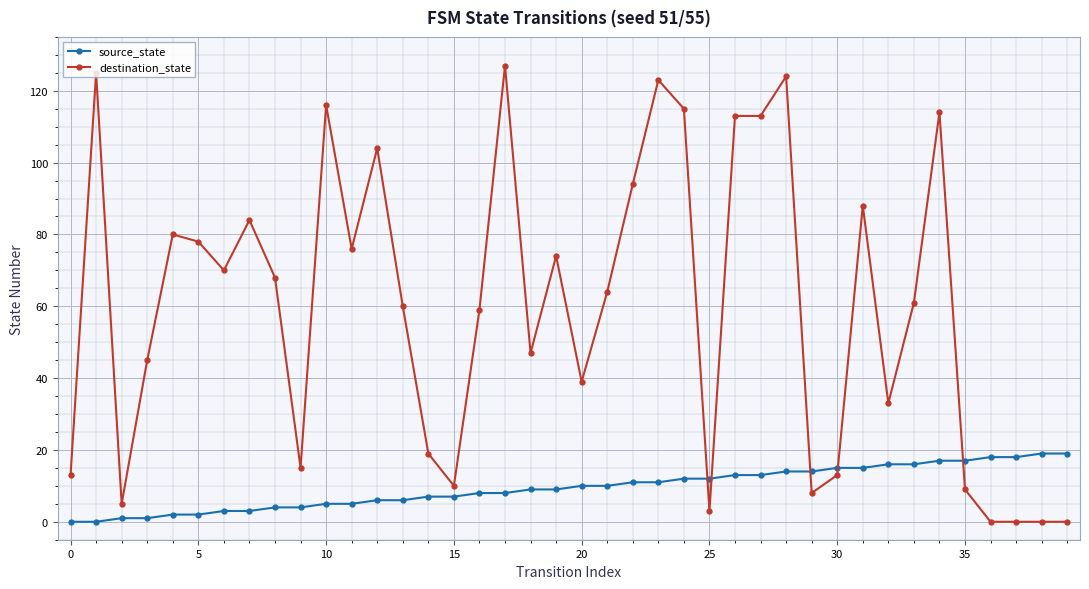

What is the highest value of the source_state series?

19